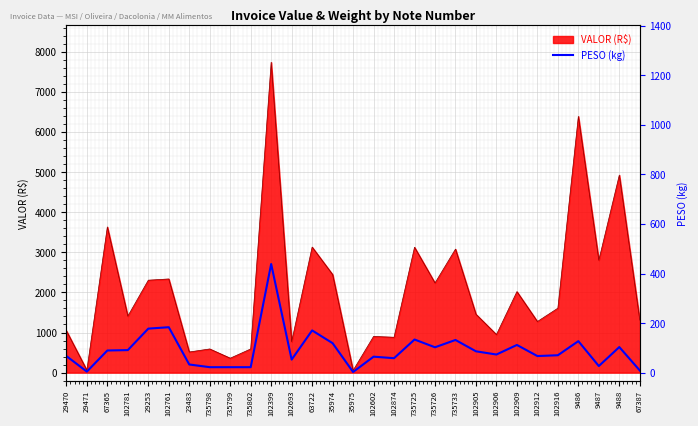

At which category does the chart reach its peak across all series?

102399